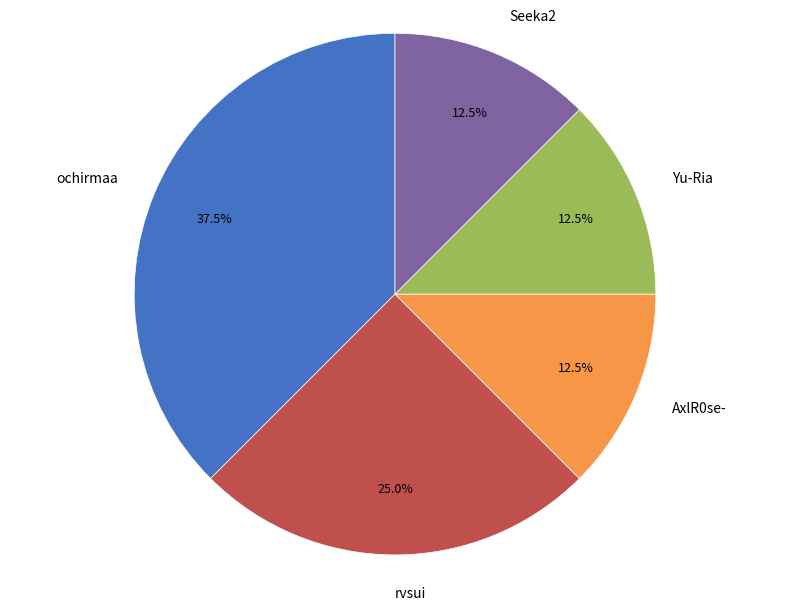

To the nearest percent, what is the difference between the largest and smallest slice percentages?

25%